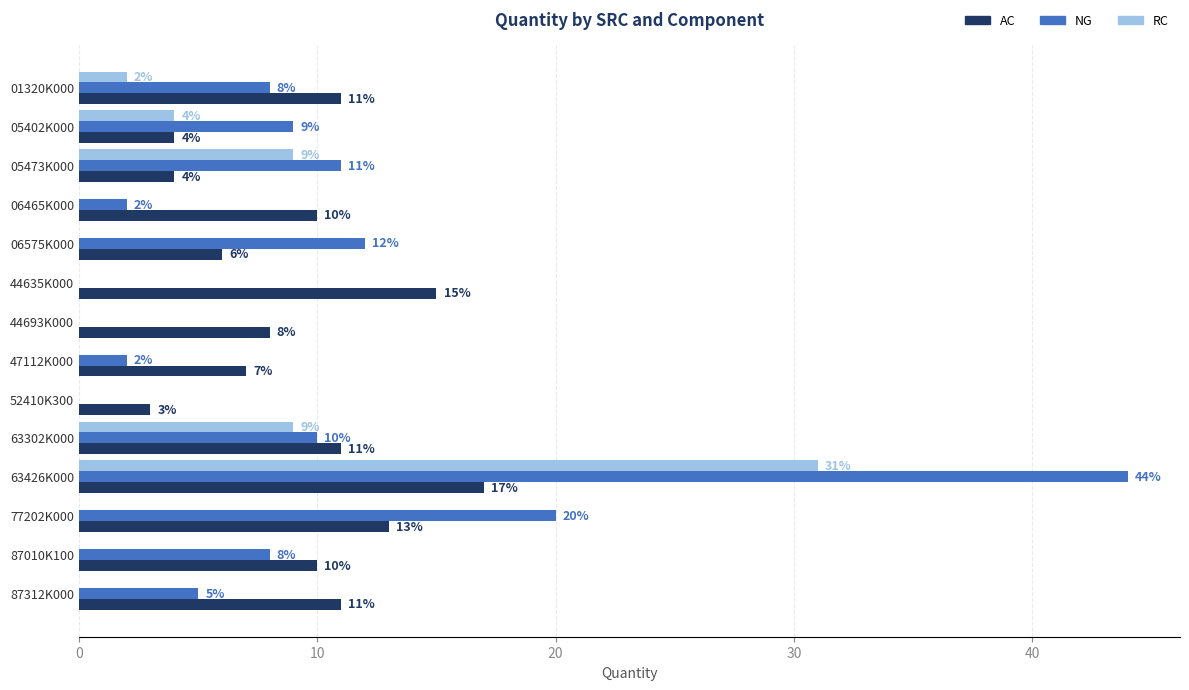

What is the sum of all NG values?

131